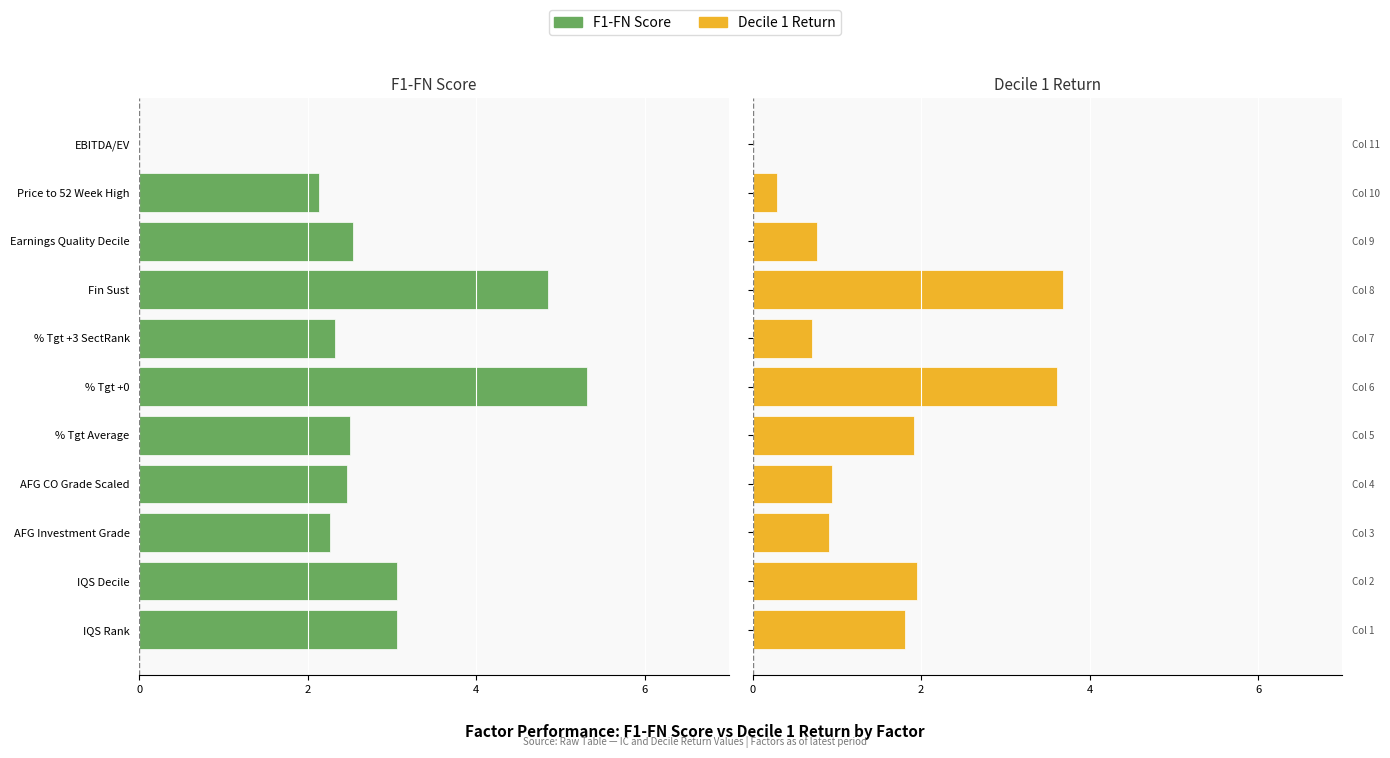

The Decile 1 Return series shows 0.9 at AFG Investment Grade. True or false?

True